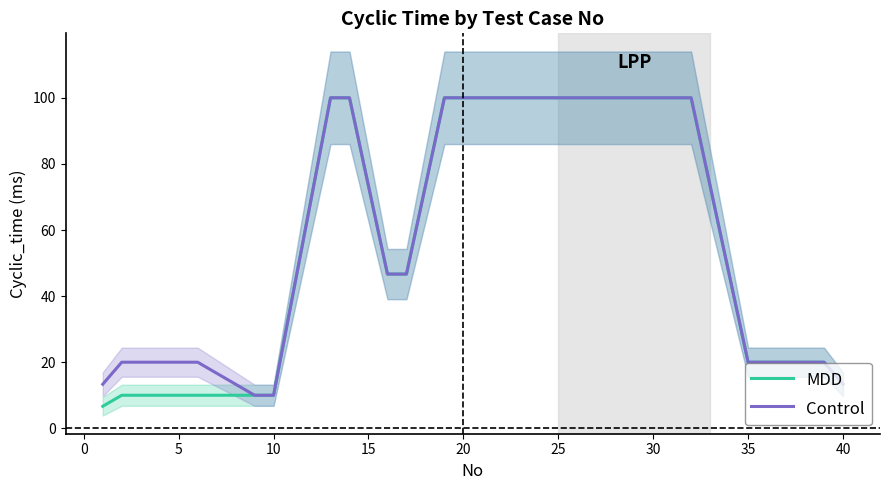

What is the minimum value for Control?

10.0